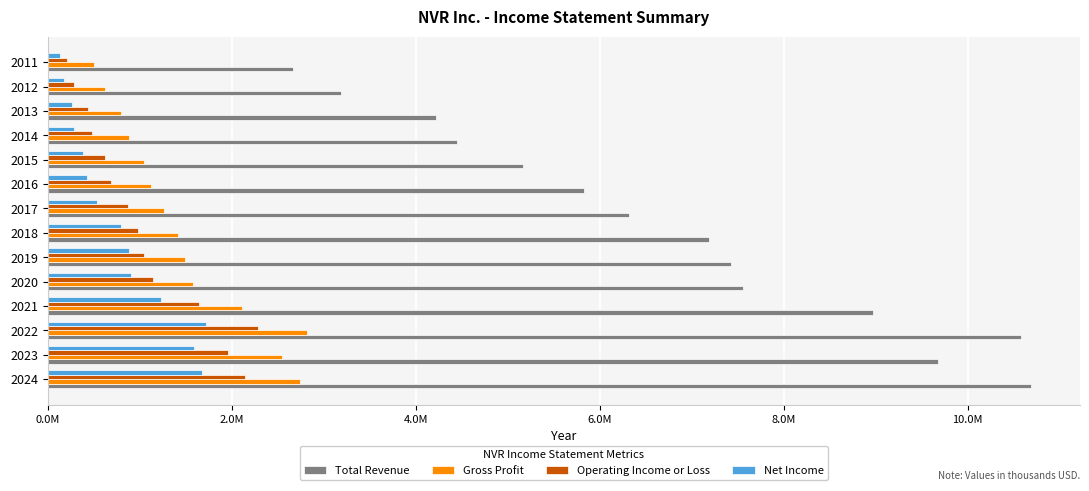

Which series has the largest total across all categories?

Total Revenue